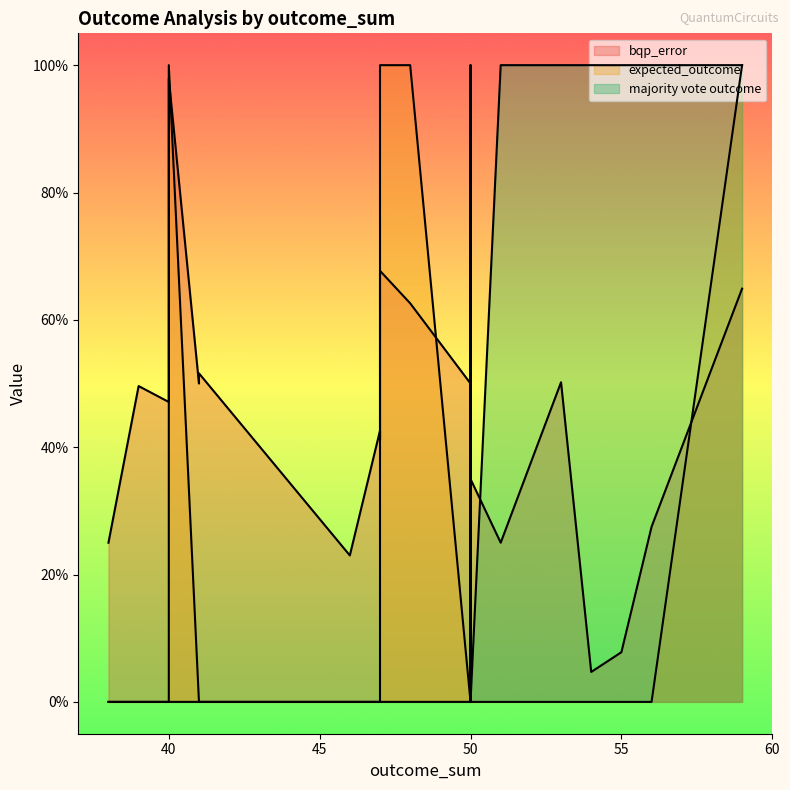

What are all the series names shown in the legend?

bqp_error, expected_outcome, majority vote outcome